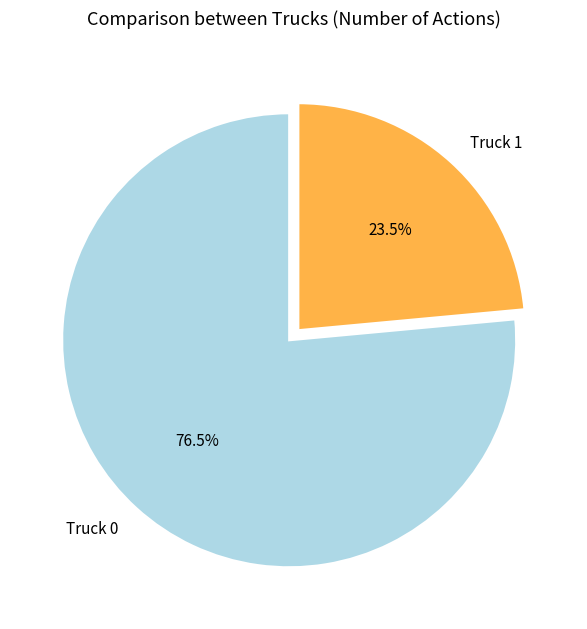

Between Truck 0 and Truck 1, which is larger?

Truck 0